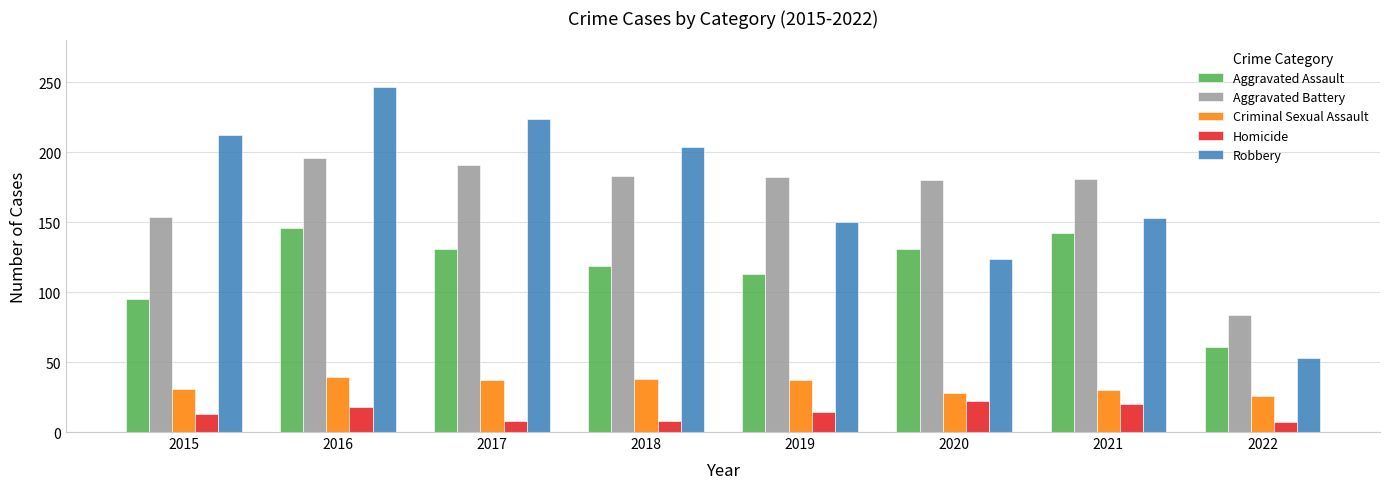

How many values in the Criminal Sexual Assault series are below 37?

4